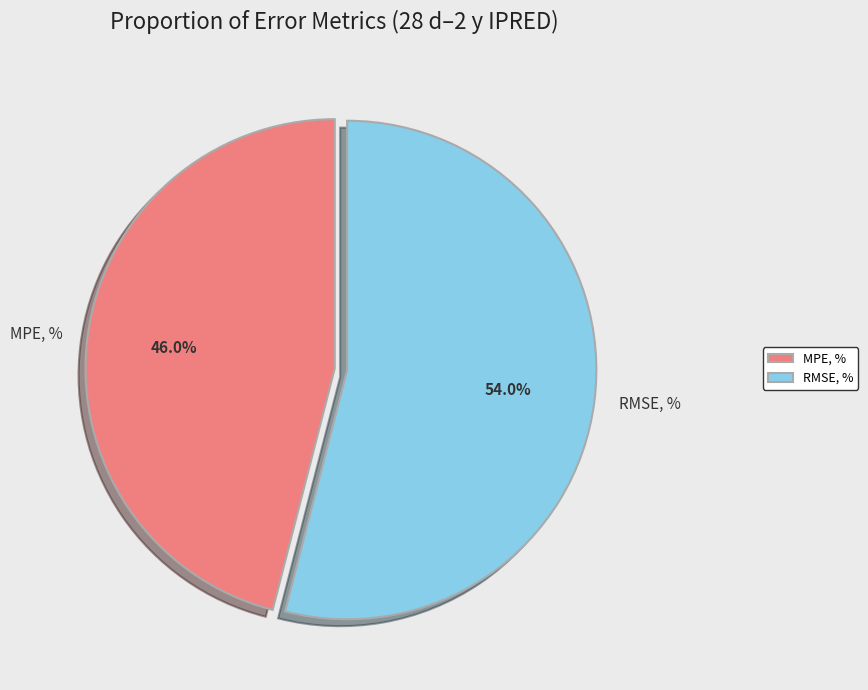

Which has a higher value, MPE, % or RMSE, %?

RMSE, %